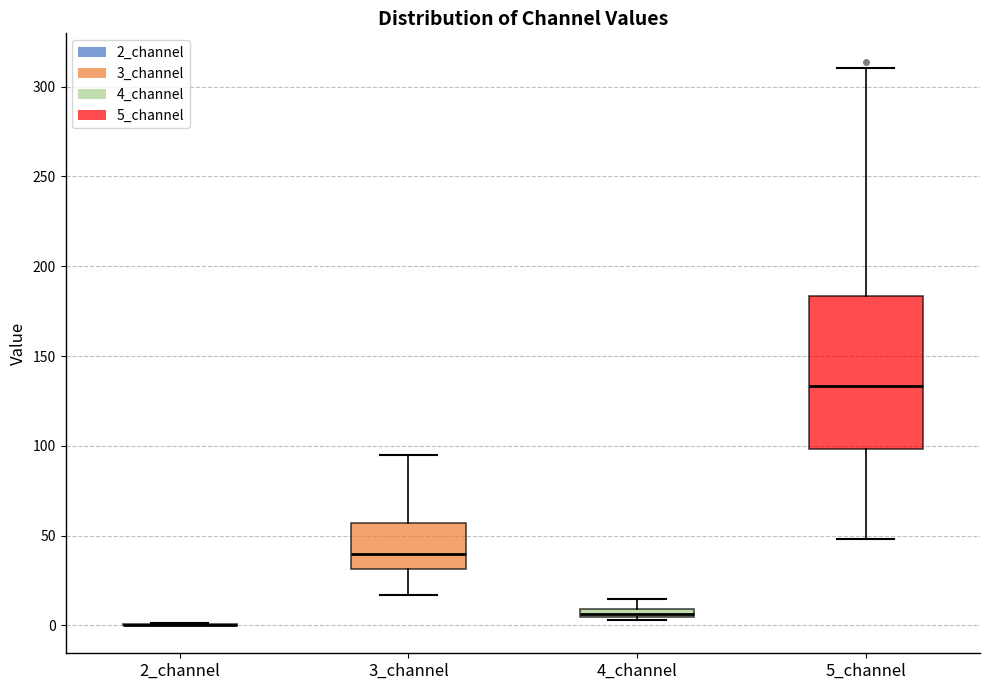

Which box is the tallest, from its lower edge to its upper edge?

5_channel